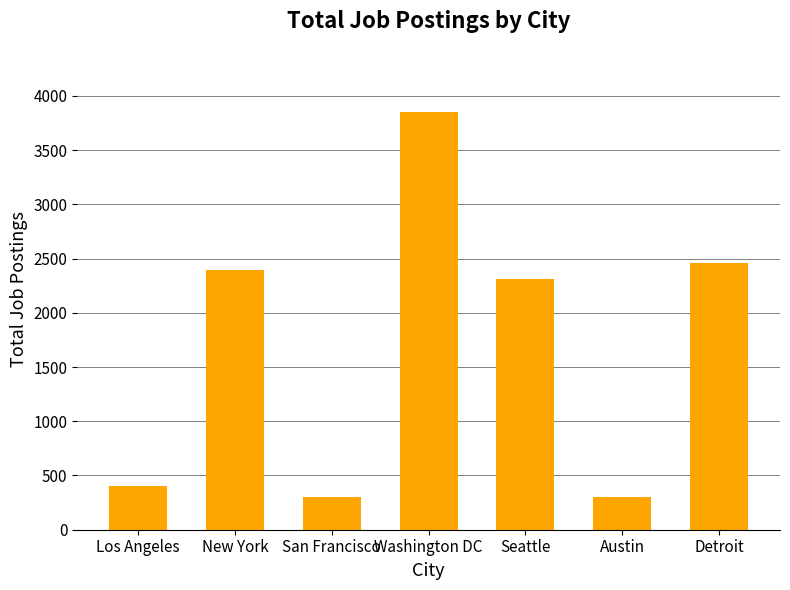

What is the value of the 1st bar from the left?

400